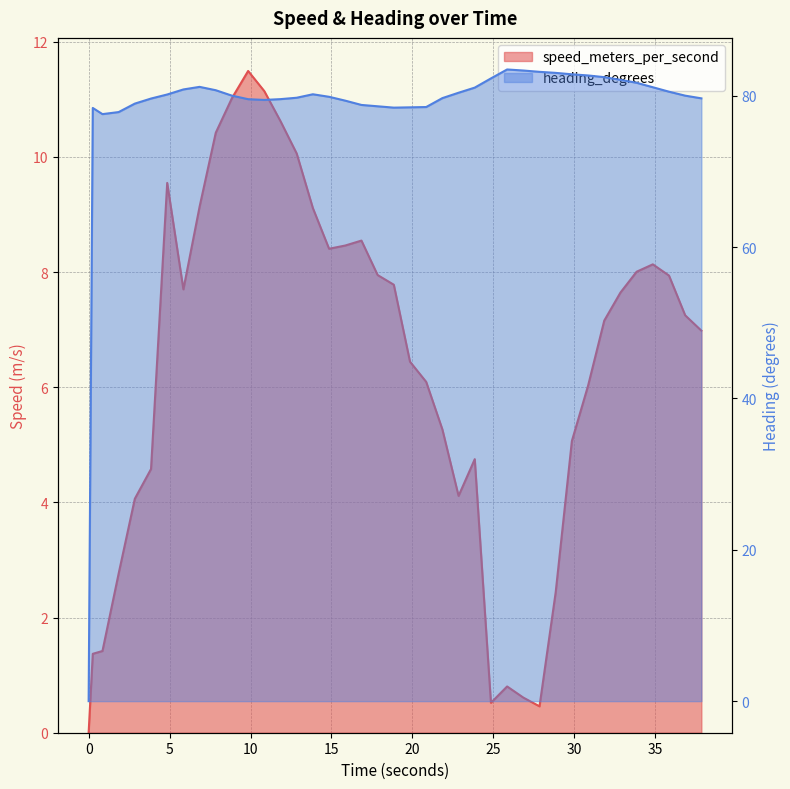

The heading_degrees series shows 80.7 at 7.854000092. True or false?

True